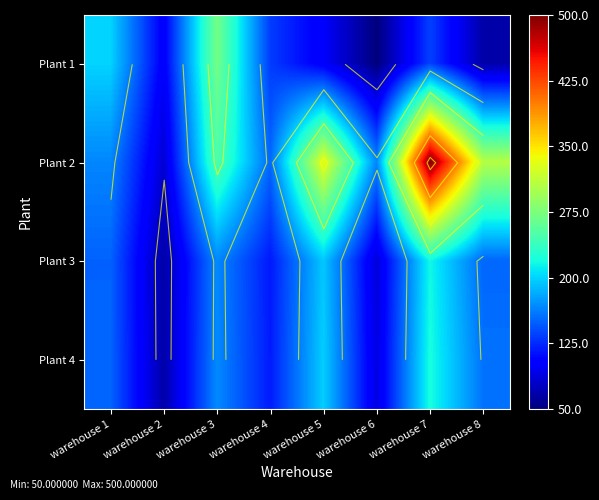

What is the difference between the maximum and second lowest values in the Plant 3 series?

131.3